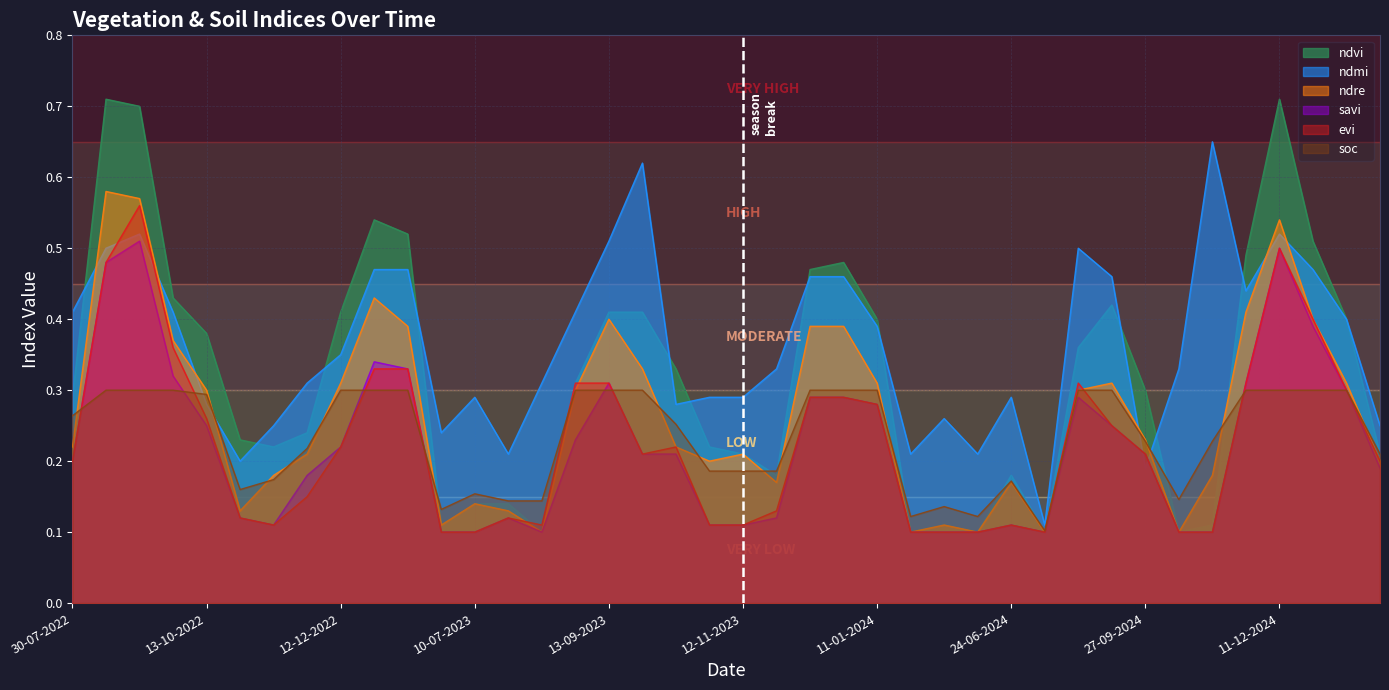

Reading left to right, what are all the values shown in this chart?

ndvi: 0.3	0.7	0.7	0.4	0.4	0.2	0.2	0.2	0.4	0.5	0.5	0.1	0.1	0.1	0.1	0.3	0.4	0.4	0.3	0.2	0.2	0.2	0.5	0.5	0.4	0.1	0.1	0.1	0.2	0.1	0.4	0.4	0.3	0.1	0.1	0.5	0.7	0.5	0.4	0.2
ndmi: 0.4	0.5	0.5	0.4	0.3	0.2	0.2	0.3	0.3	0.5	0.5	0.2	0.3	0.2	0.3	0.4	0.5	0.6	0.3	0.3	0.3	0.3	0.5	0.5	0.4	0.2	0.3	0.2	0.3	0.1	0.5	0.5	0.2	0.3	0.7	0.4	0.5	0.5	0.4	0.2
ndre: 0.2	0.6	0.6	0.4	0.3	0.1	0.2	0.2	0.3	0.4	0.4	0.1	0.1	0.1	0.1	0.3	0.4	0.3	0.2	0.2	0.2	0.2	0.4	0.4	0.3	0.1	0.1	0.1	0.2	0.1	0.3	0.3	0.2	0.1	0.2	0.4	0.5	0.4	0.3	0.2
savi: 0.2	0.5	0.5	0.3	0.2	0.1	0.1	0.2	0.2	0.3	0.3	0.1	0.1	0.1	0.1	0.2	0.3	0.2	0.2	0.1	0.1	0.1	0.3	0.3	0.3	0.1	0.1	0.1	0.1	0.1	0.3	0.2	0.2	0.1	0.1	0.3	0.5	0.4	0.3	0.2
evi: 0.2	0.5	0.6	0.4	0.3	0.1	0.1	0.1	0.2	0.3	0.3	0.1	0.1	0.1	0.1	0.3	0.3	0.2	0.2	0.1	0.1	0.1	0.3	0.3	0.3	0.1	0.1	0.1	0.1	0.1	0.3	0.2	0.2	0.1	0.1	0.3	0.5	0.4	0.3	0.2
soc: 0.3	0.3	0.3	0.3	0.3	0.2	0.2	0.2	0.3	0.3	0.3	0.1	0.2	0.1	0.1	0.3	0.3	0.3	0.3	0.2	0.2	0.2	0.3	0.3	0.3	0.1	0.1	0.1	0.2	0.1	0.3	0.3	0.2	0.1	0.2	0.3	0.3	0.3	0.3	0.2